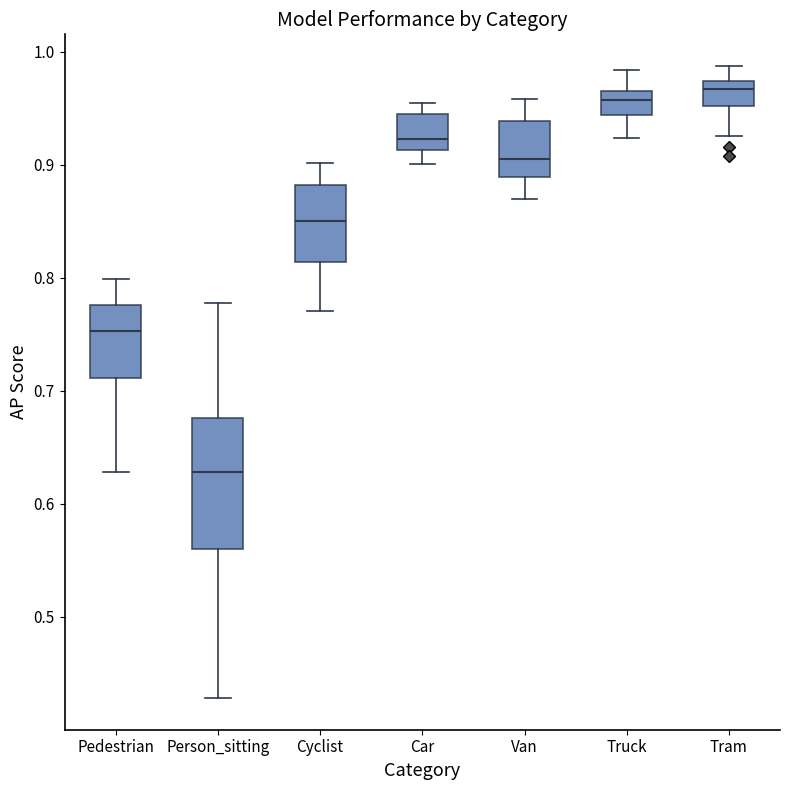

Comparing the boxes themselves (not the whiskers), which one is the tallest?

Person_sitting